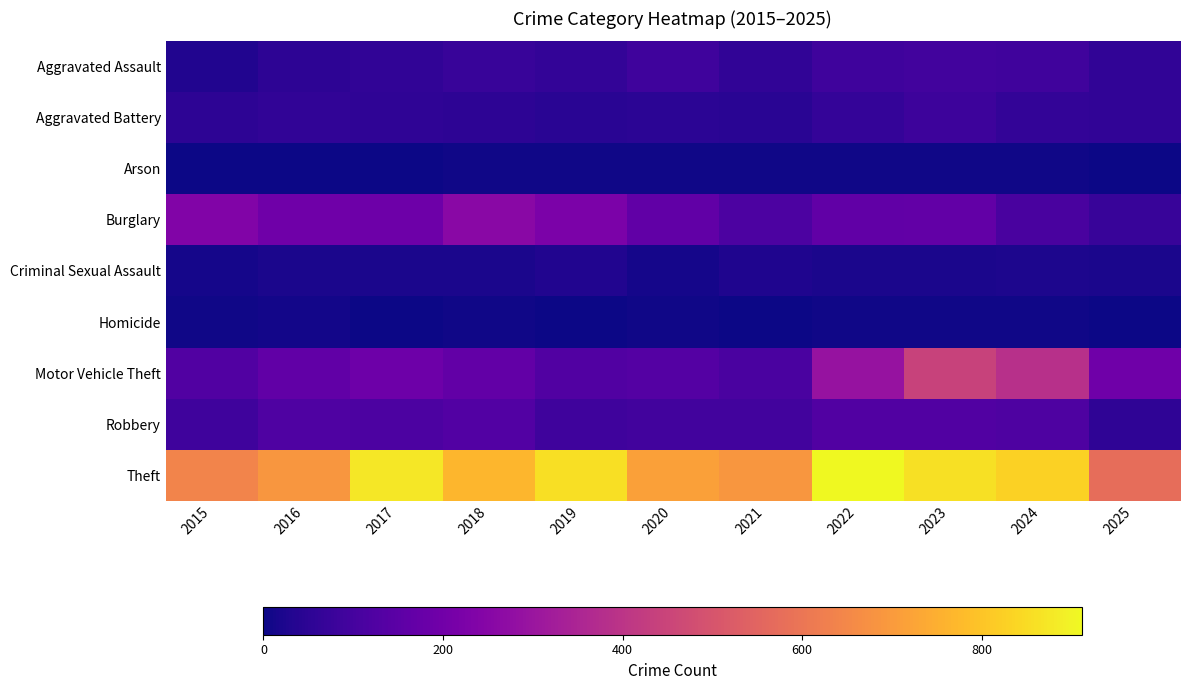

At which category does the chart reach its minimum across all series?

2025